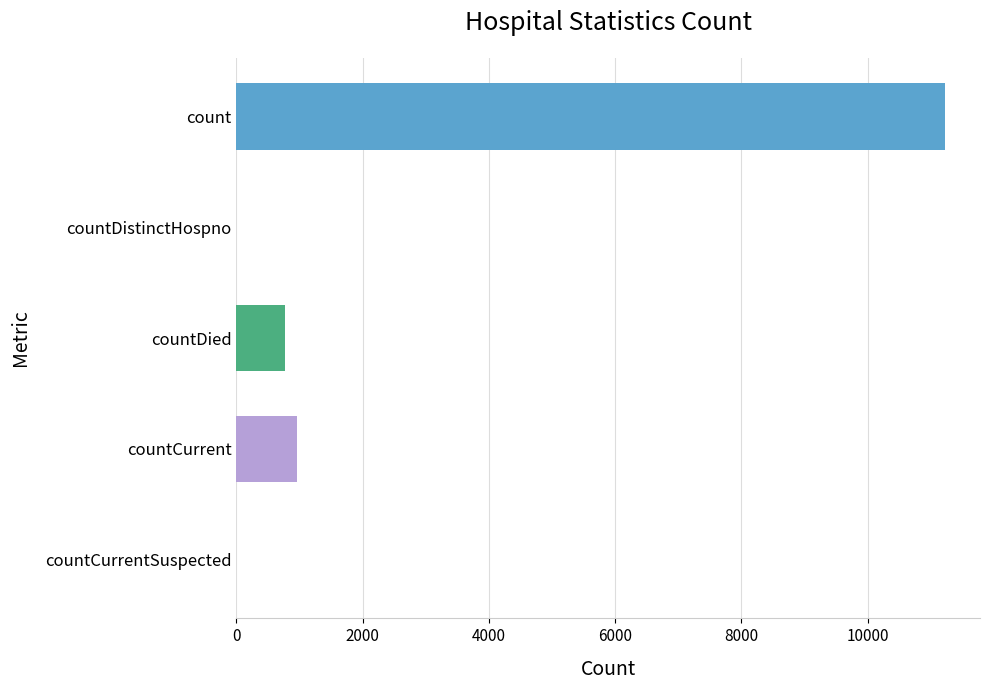

The value at countCurrentSuspected is -5262. True or false?

False